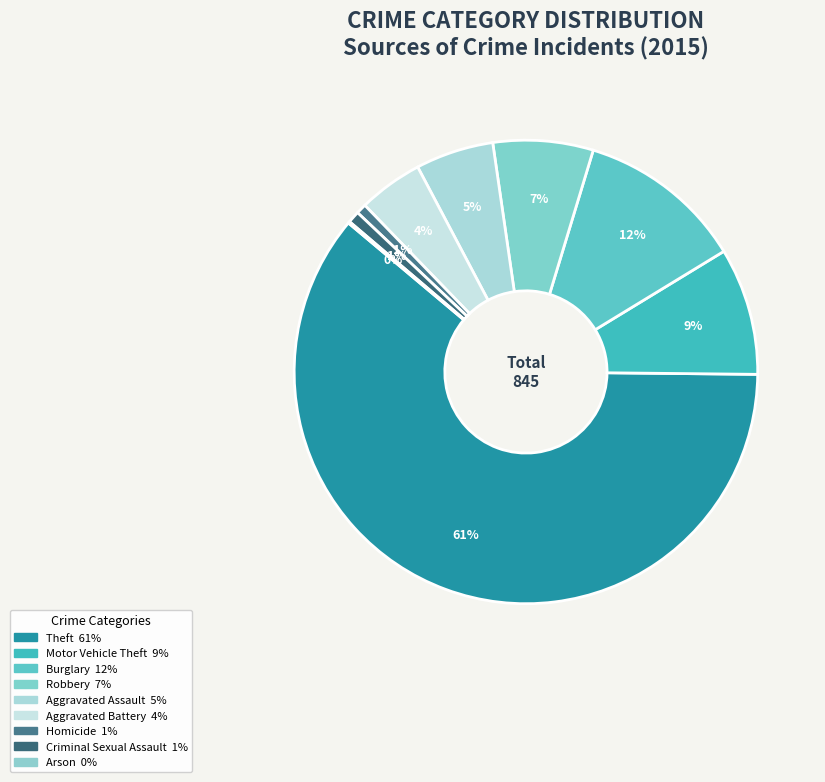

Which slice is the largest?

Theft